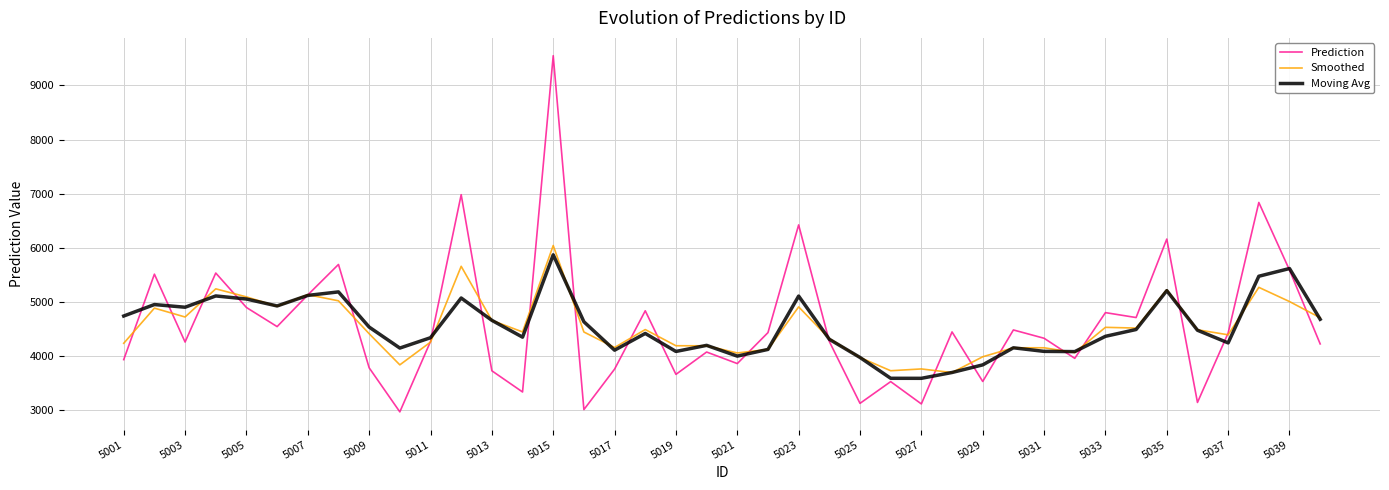

Which series has the largest range (max minus min)?

Prediction